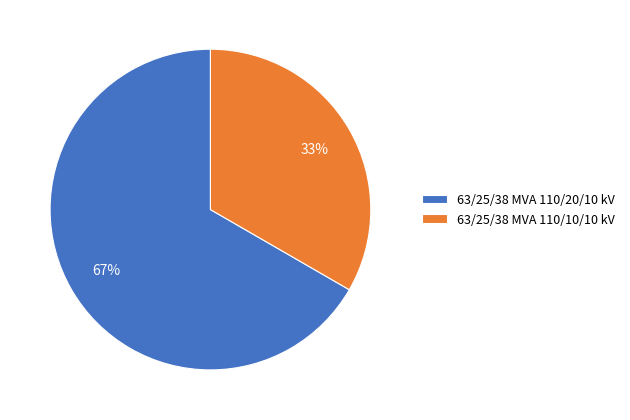

Which category has the biggest portion of the pie?

63/25/38 MVA 110/20/10 kV